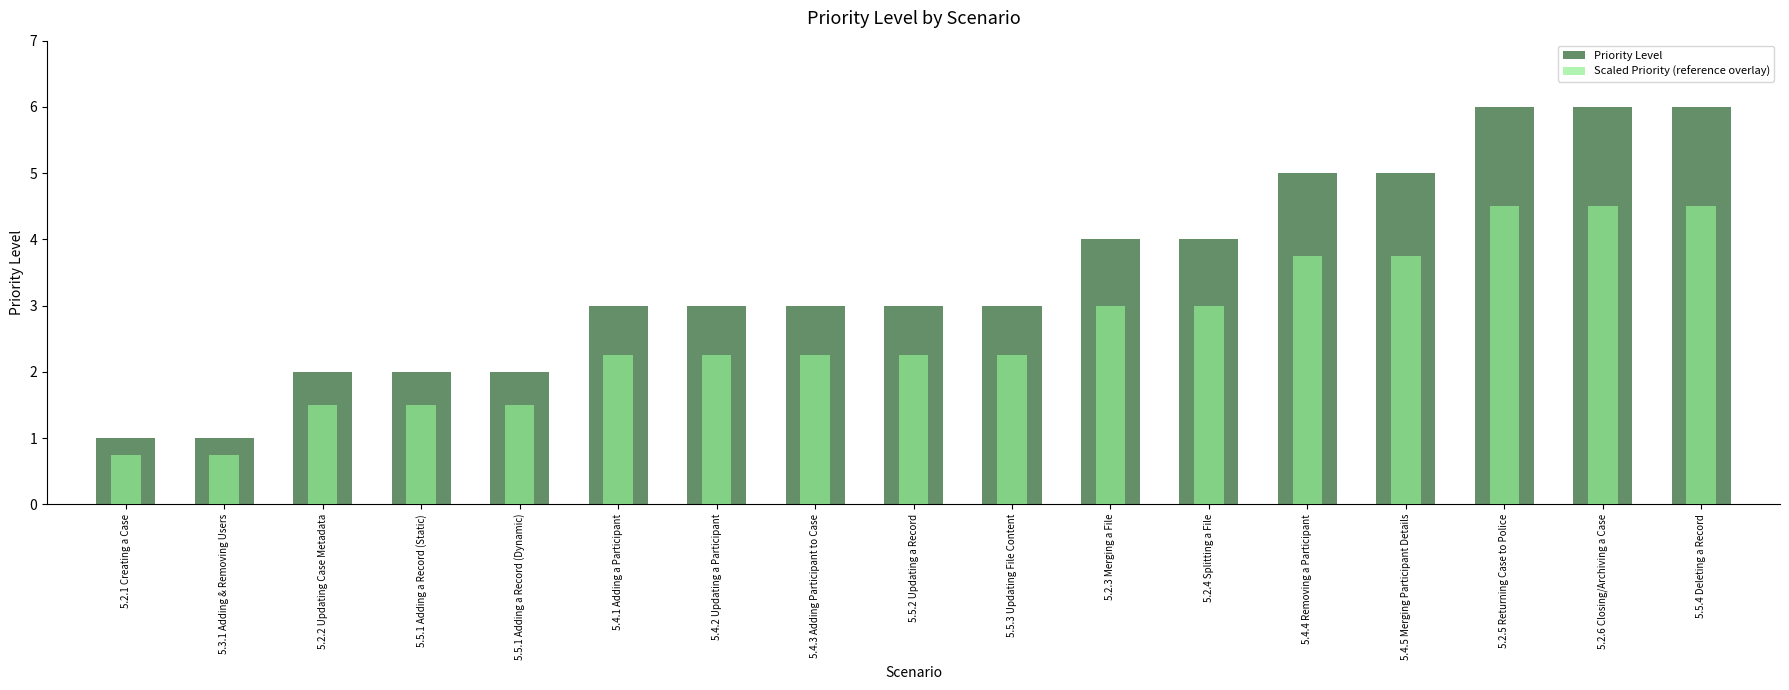

What is the lowest value of the Priority Level series?

1.0